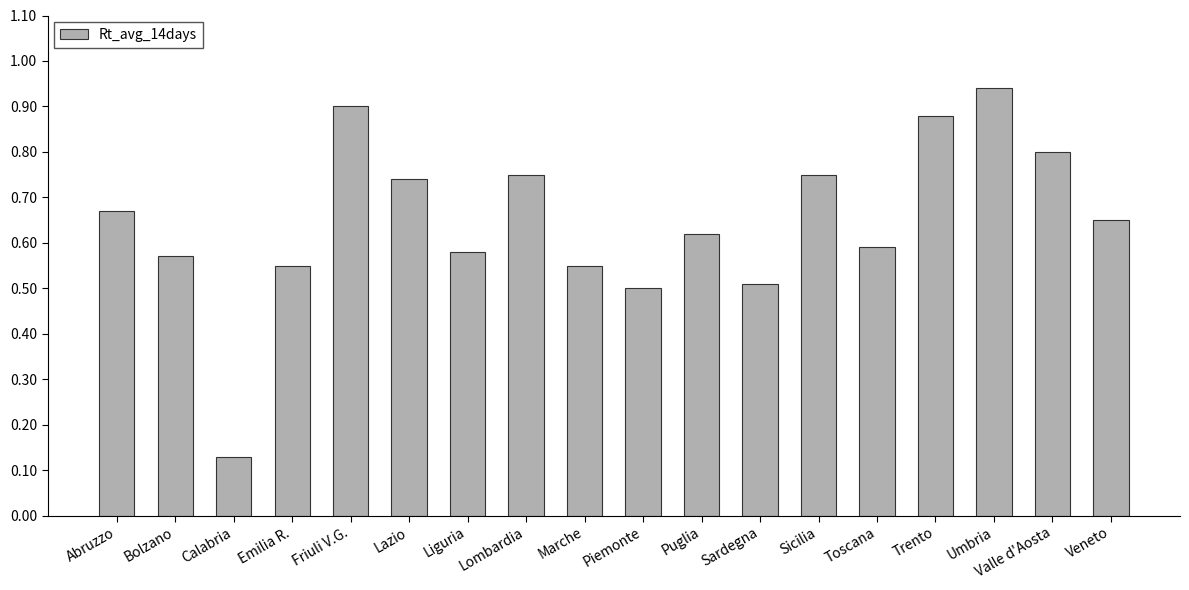

The chart shows a value of 0.6 at Toscana. True or false?

True